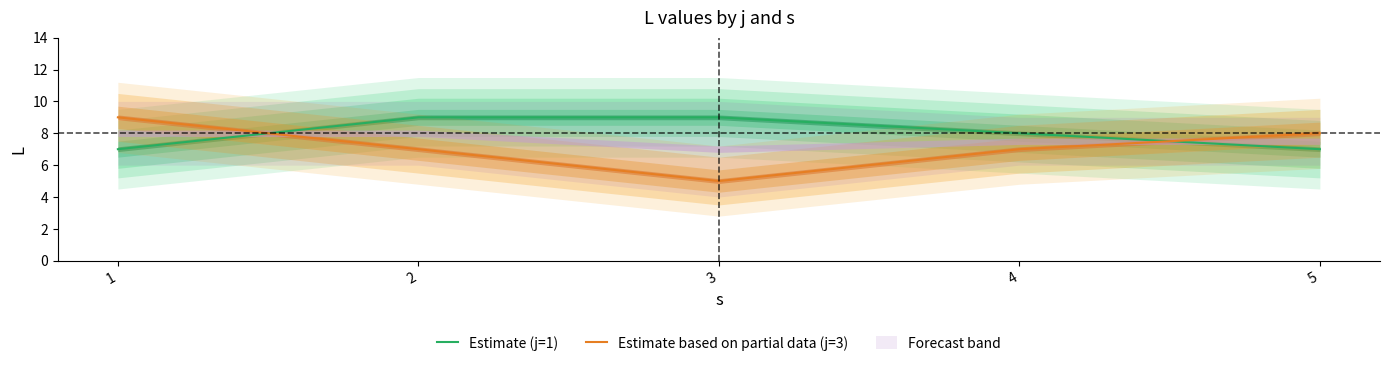

What is the difference between the Estimate based on partial data (j=3) values at 3 and 5?

3